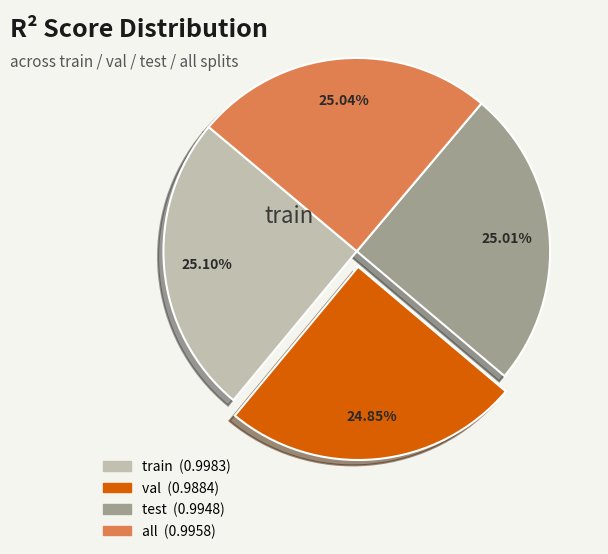

Is there a majority slice in this chart?

No